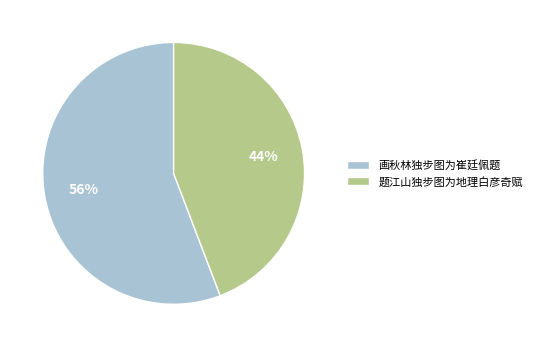

To the nearest percent, what is the average slice percentage?

50%